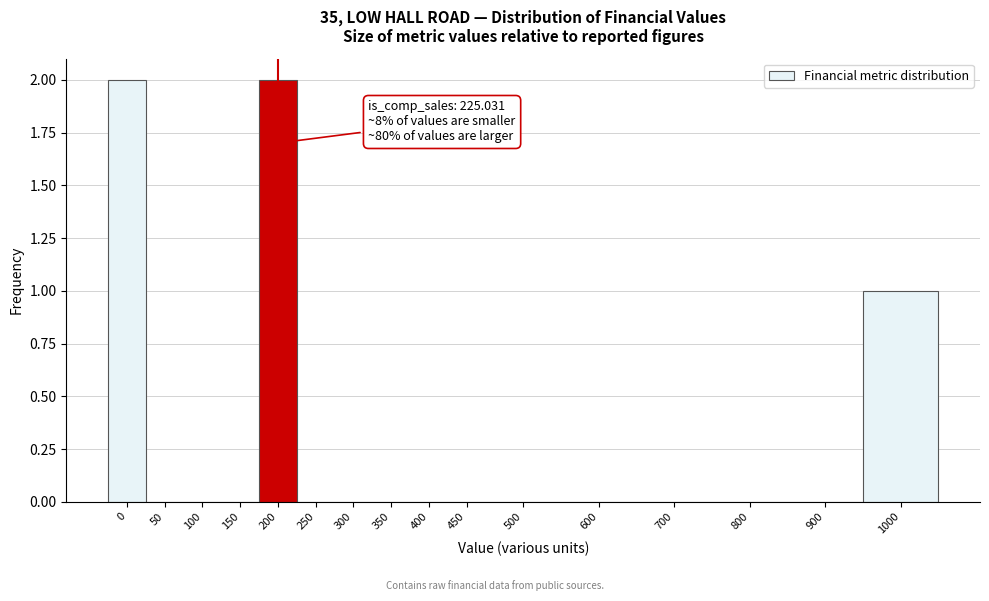

Reading left to right, list all the values displayed in this chart.

0=2	50=0	100=0	150=0	200=2	250=0	300=0	350=0	400=0	450=0	500=0	600=0	700=0	800=0	900=0	1000=1